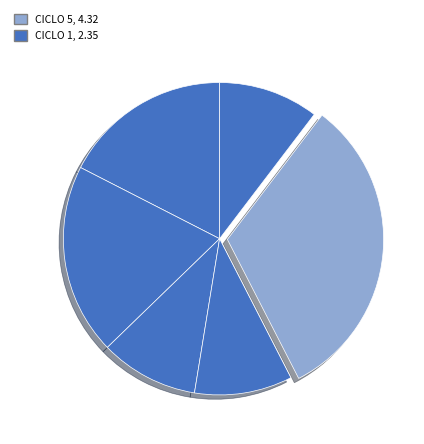

Is there any slice that represents more than half of the pie?

No